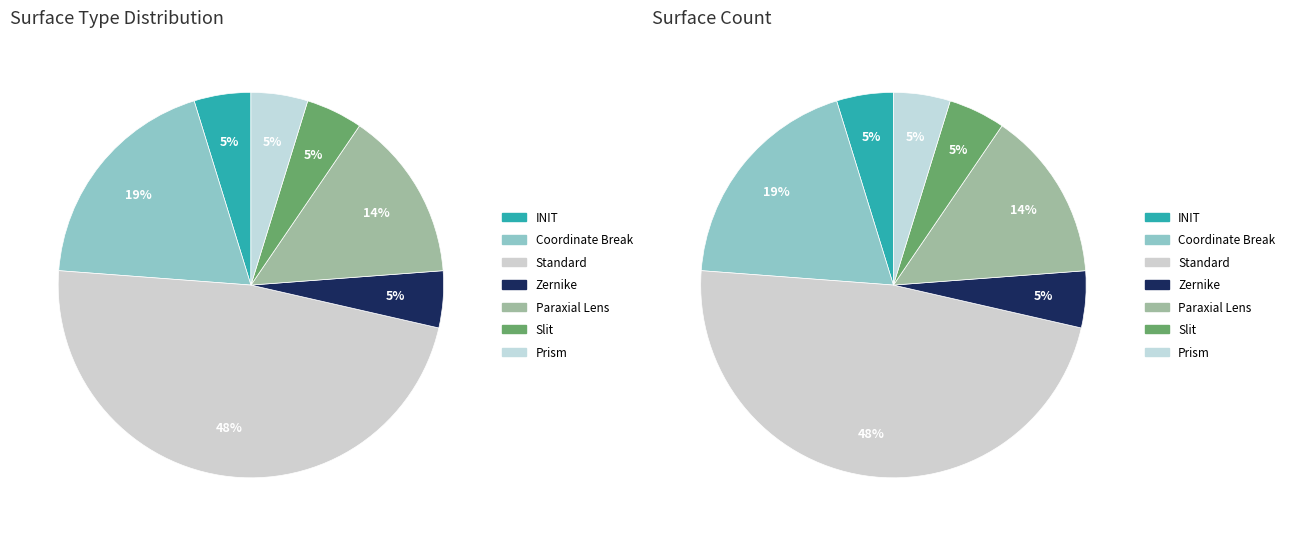

To the nearest percent, what is the difference between the INIT and Paraxial Lens slice percentages?

10%